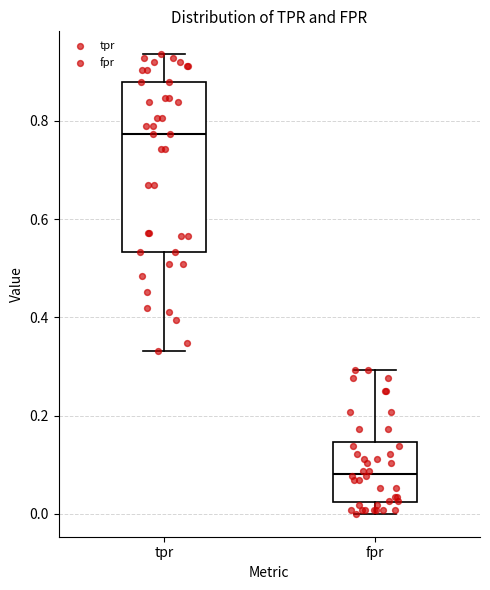

Which box's median line is the lowest?

fpr